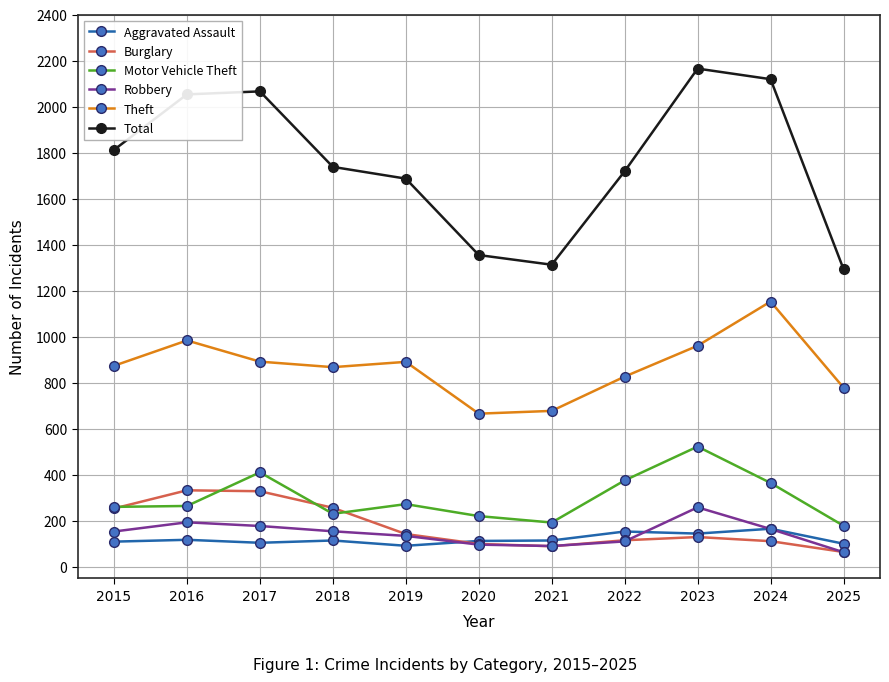

Which series has the largest total across all categories?

Total